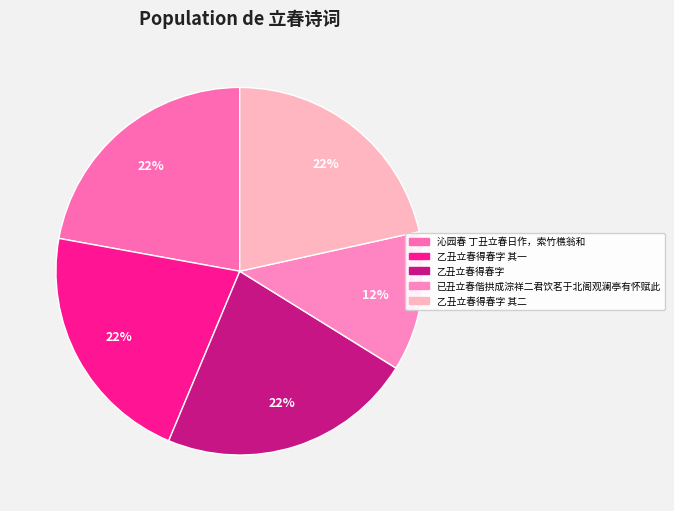

Count the number of slices in the pie.

5